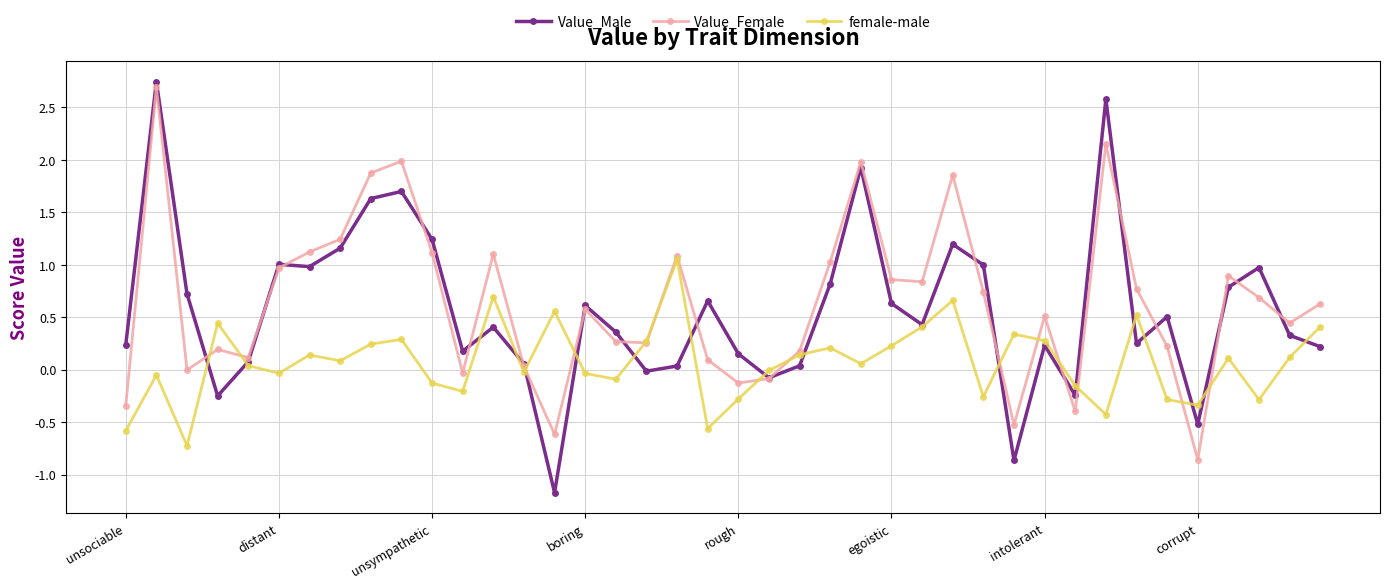

Which series has the largest range (max minus min)?

Value_Male